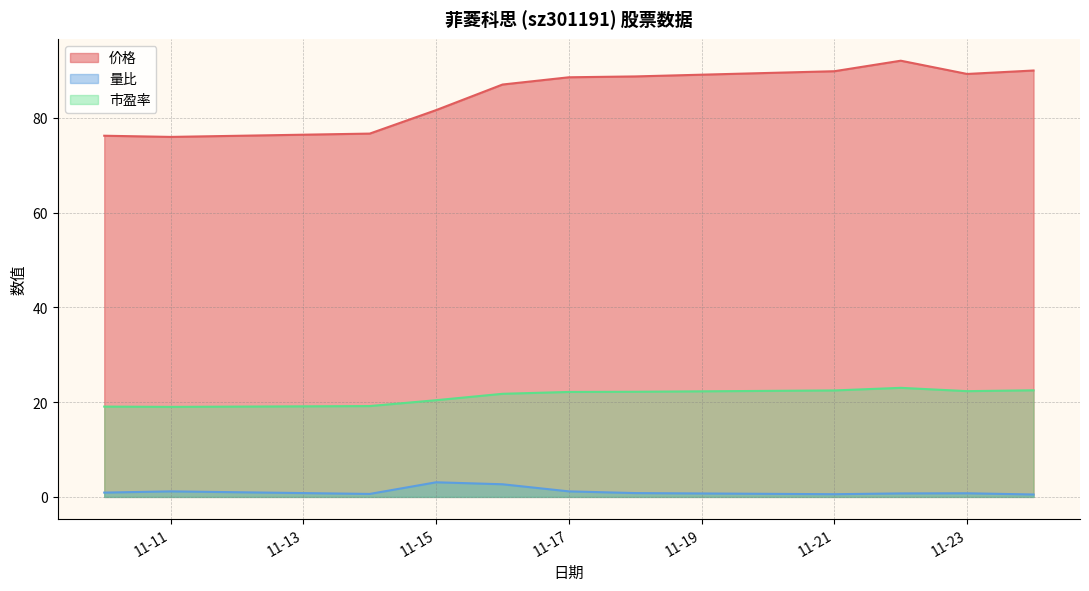

How many lines are shown in the chart?

3